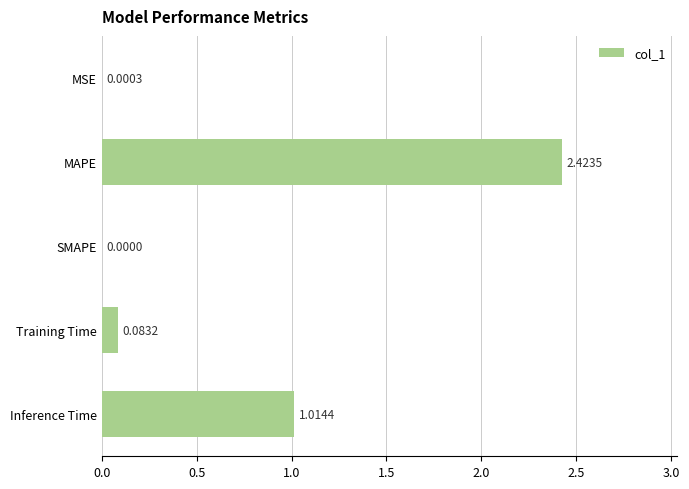

At which label is the value closest to 1?

Inference Time